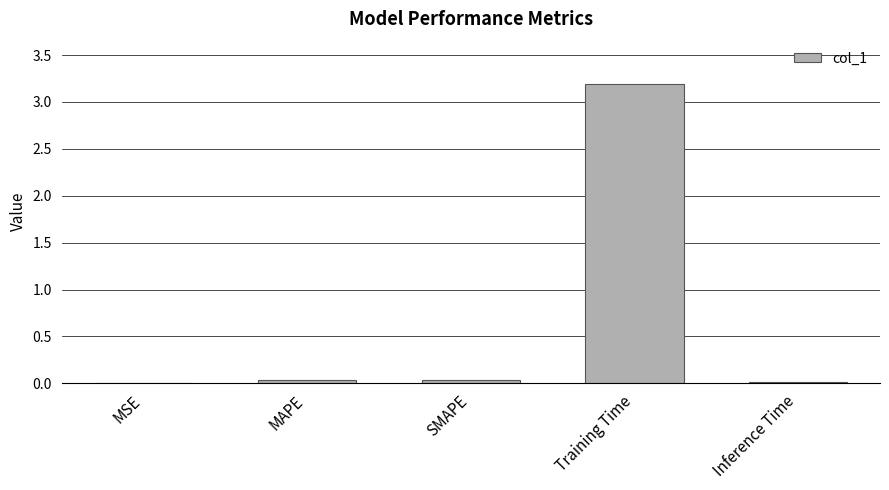

Are the bars horizontal?

No